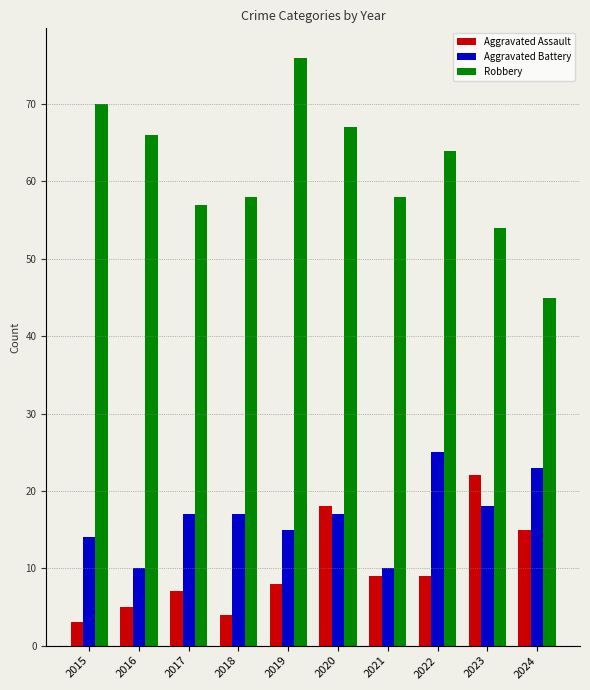

The value of Aggravated Assault at 2017 is 7. True or false?

True